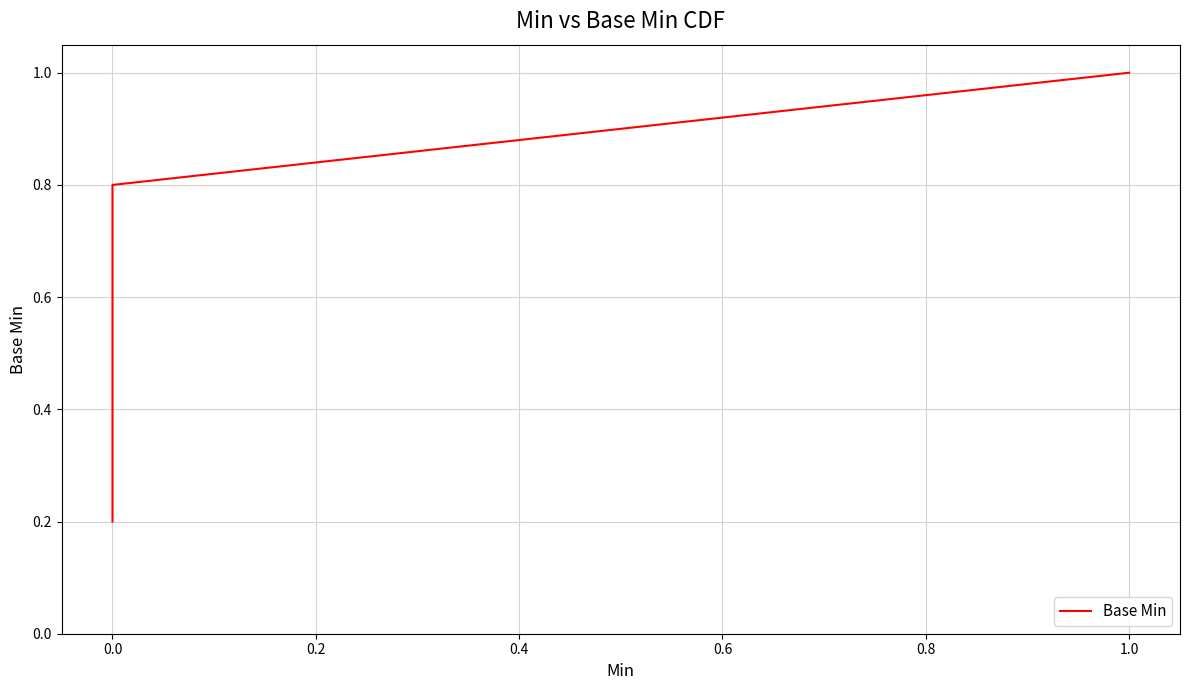

Count the values in the range 0 to 1.

5